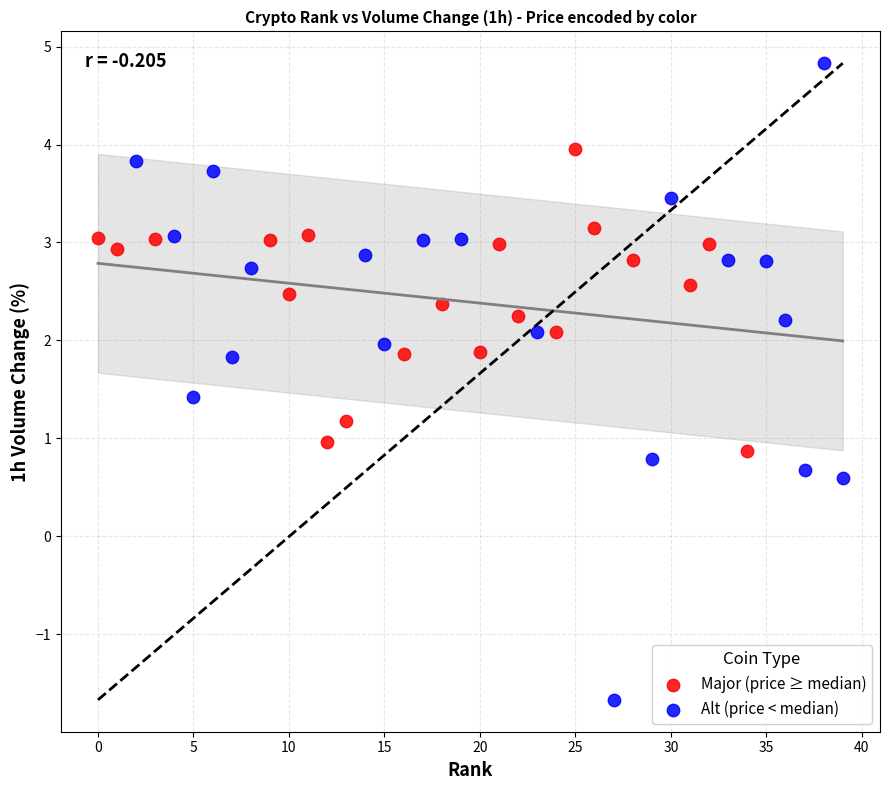

What are all the series names shown in the legend?

Major (price ≥ median), Alt (price < median)